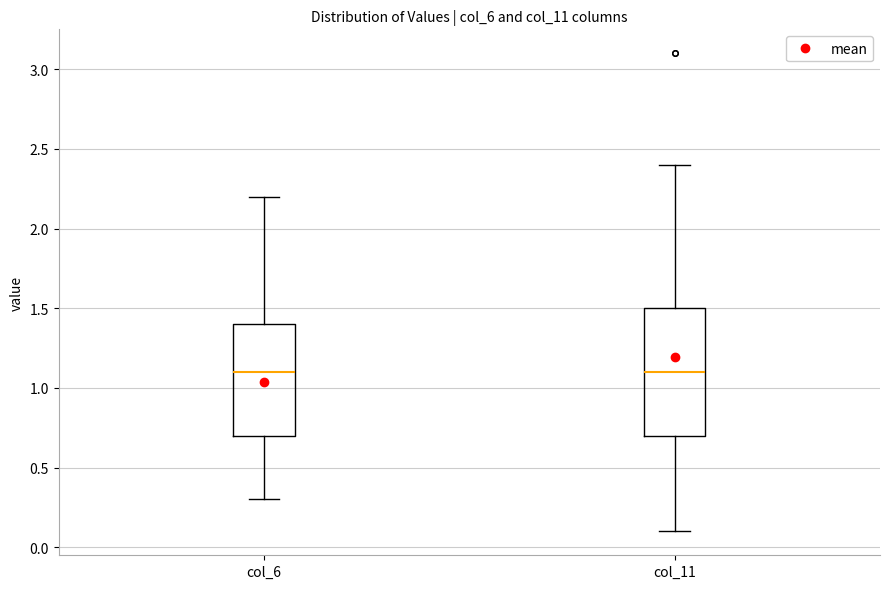

Comparing the boxes themselves (not the whiskers), which one is the tallest?

col_11